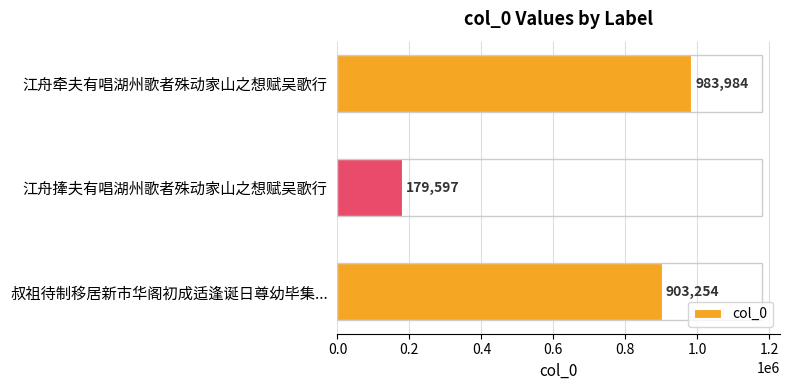

What is the sum of all values?

2066835